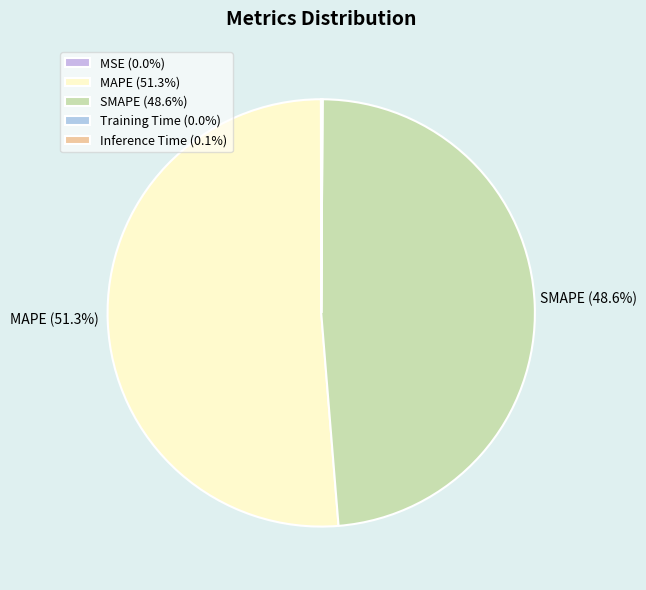

What is the majority slice?

MAPE